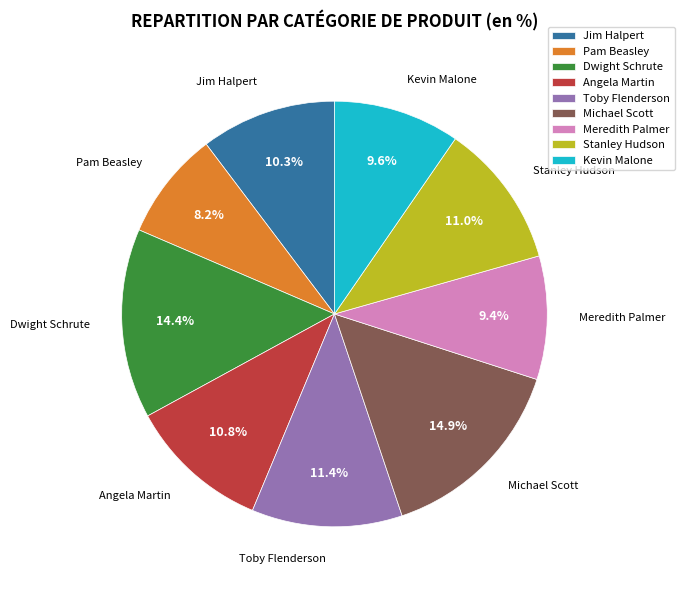

What is the smallest slice in the pie chart?

Pam Beasley